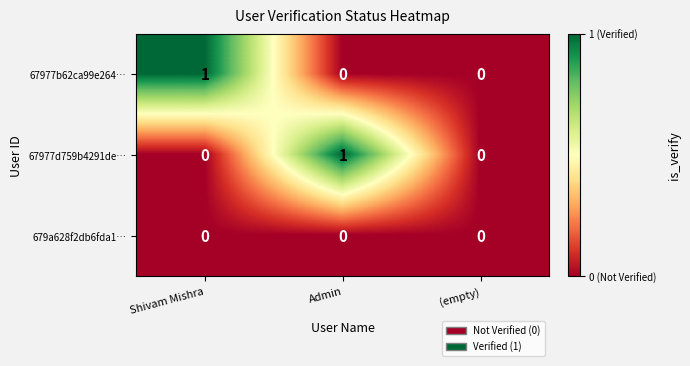

How many distinct data groups are displayed?

3